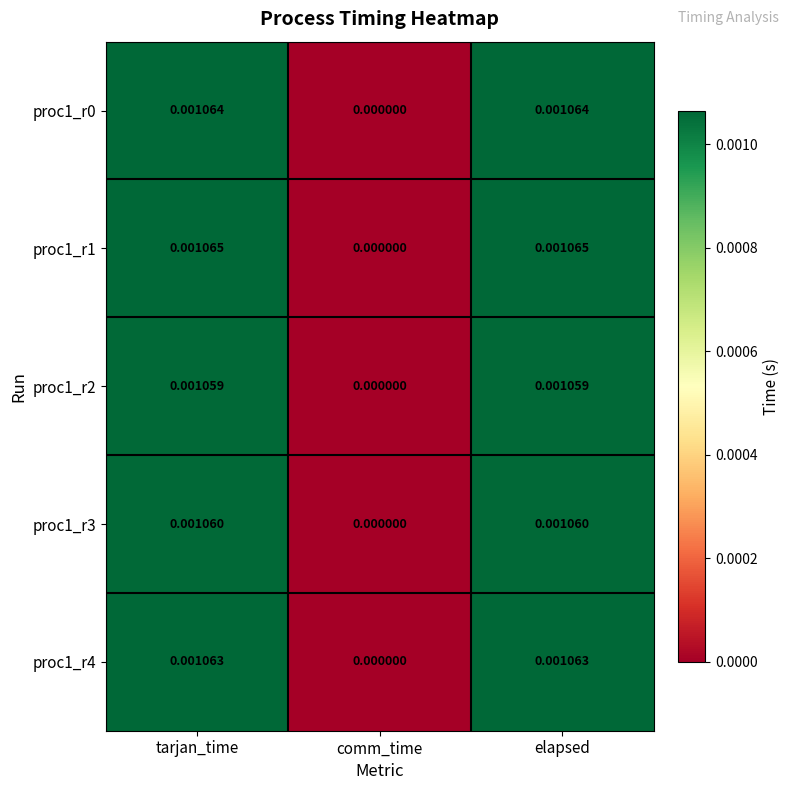

Where is proc1_r0 nearest to the value 0?

comm_time